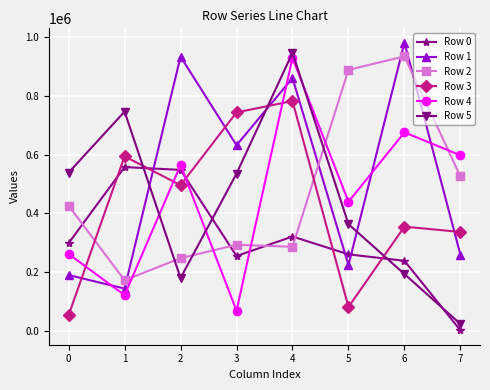

Which series has the largest total across all categories?

Row 1